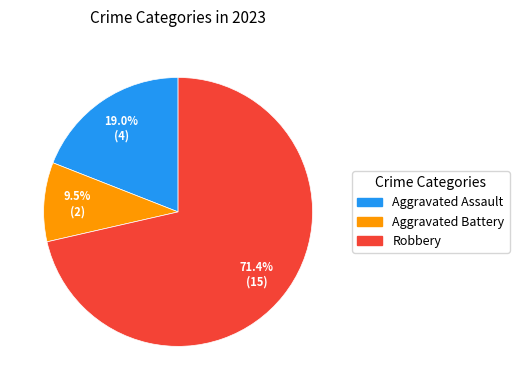

Is there a majority slice in this chart?

Yes